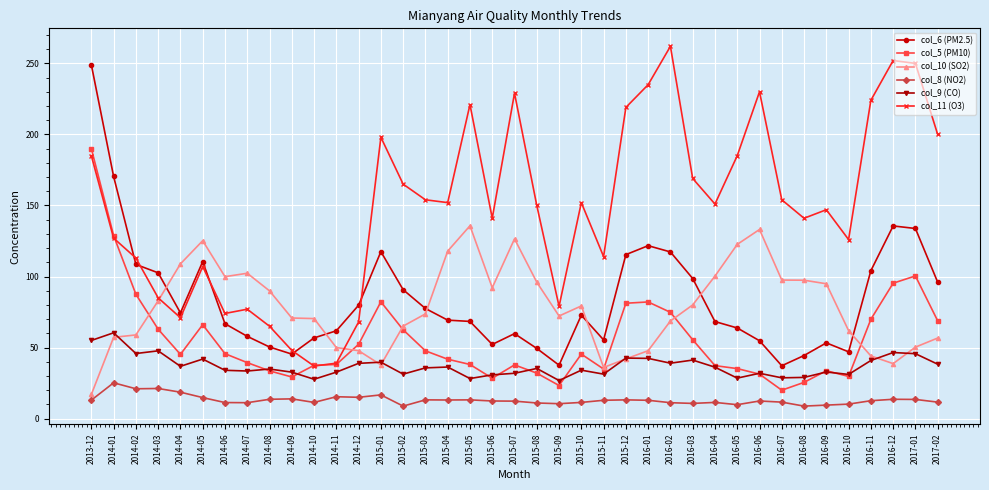

What is the lowest value of the col_11 (O3) series?

37.0